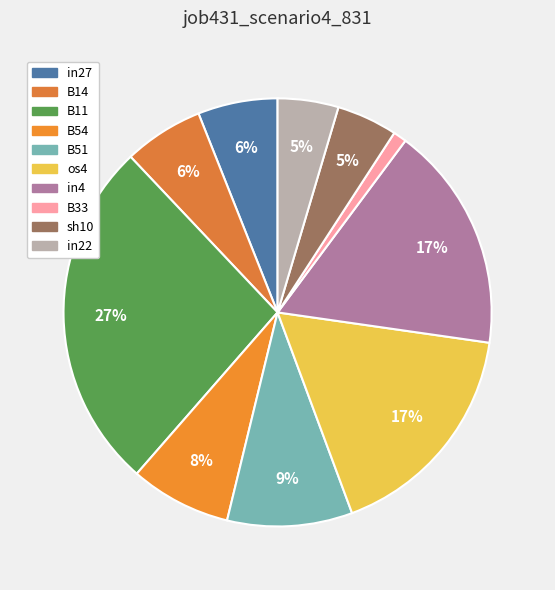

To the nearest percent, what is the difference between the largest and smallest slice percentages?

26%